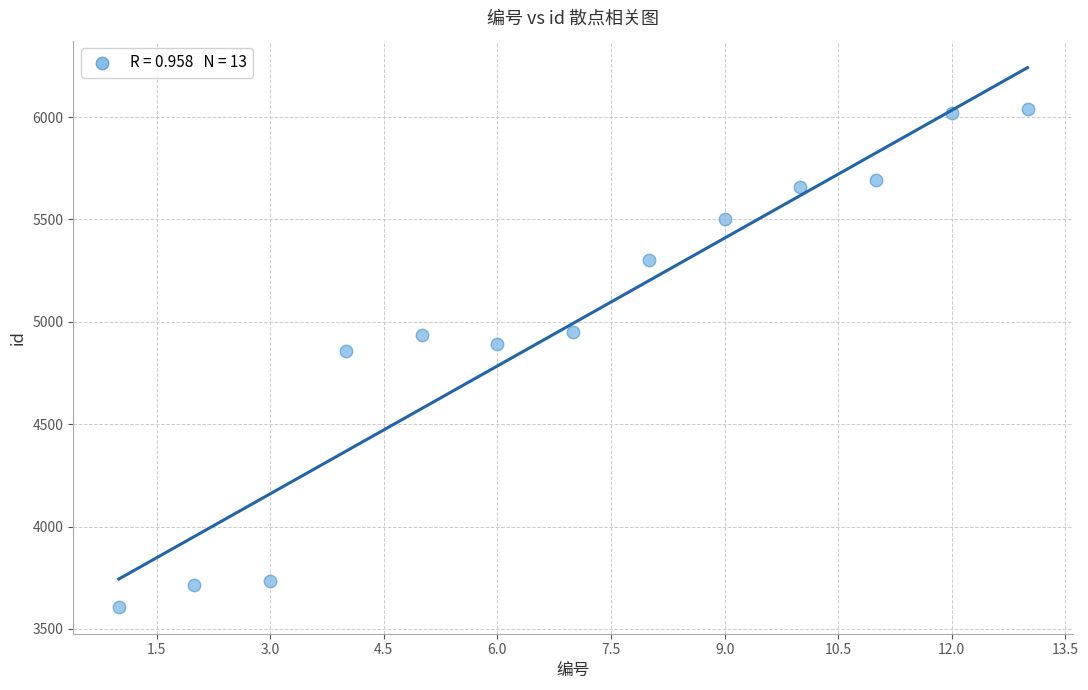

What Y value in the scatter plot is closest to 4822?

4855